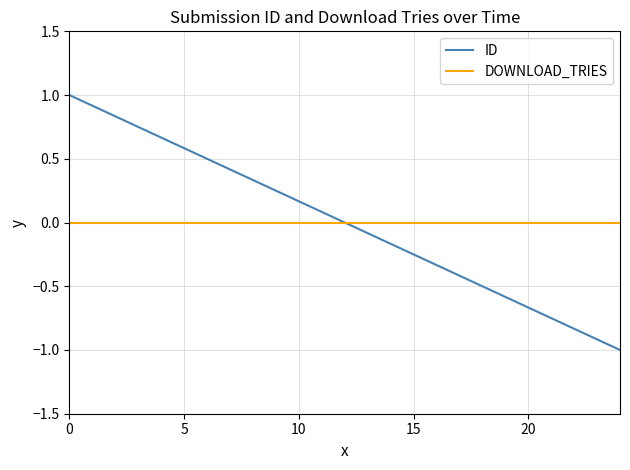

What is the maximum value shown in the chart?

1.0